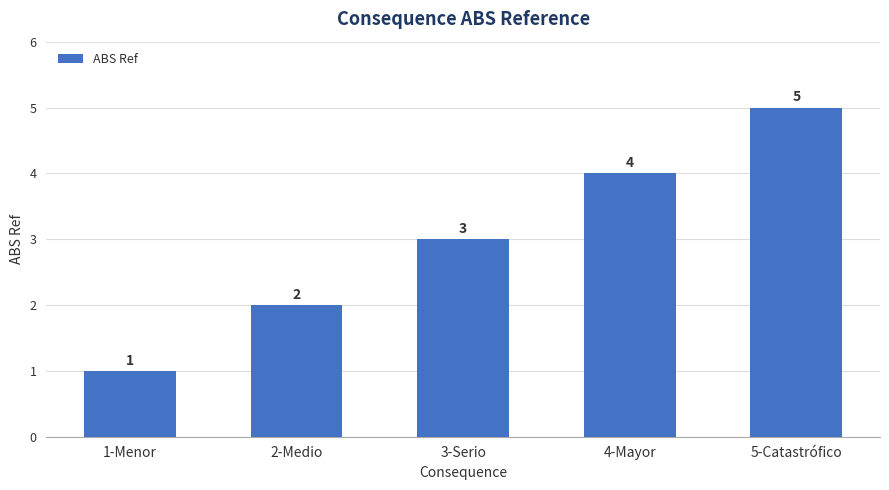

What is the difference between the maximum and second lowest values?

3